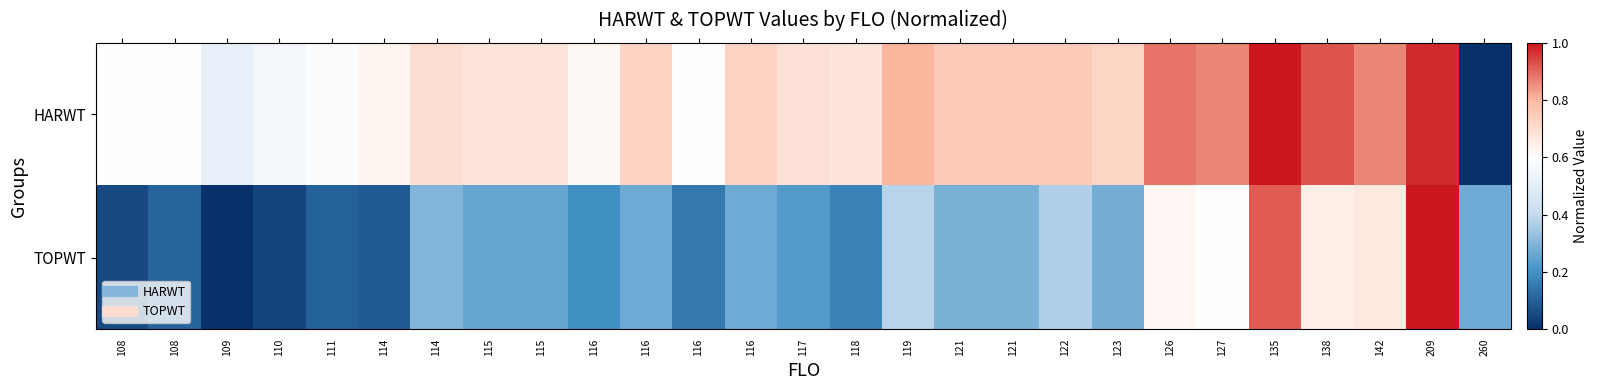

Rank the series by their average value, from lowest to highest.

TOPWT, HARWT